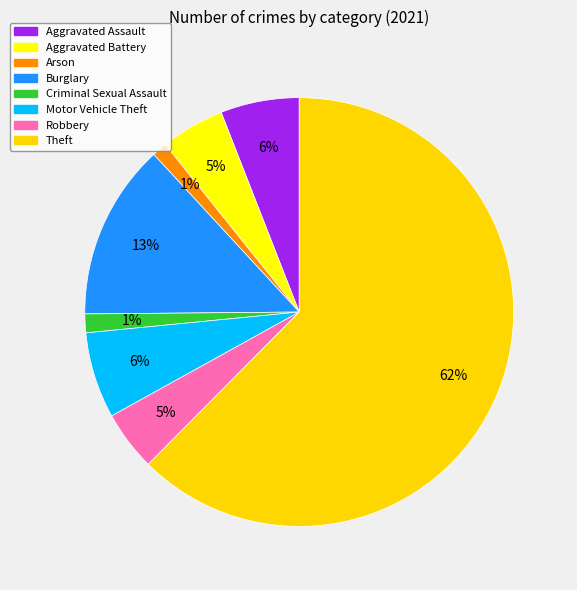

How many slices are in this pie chart?

8